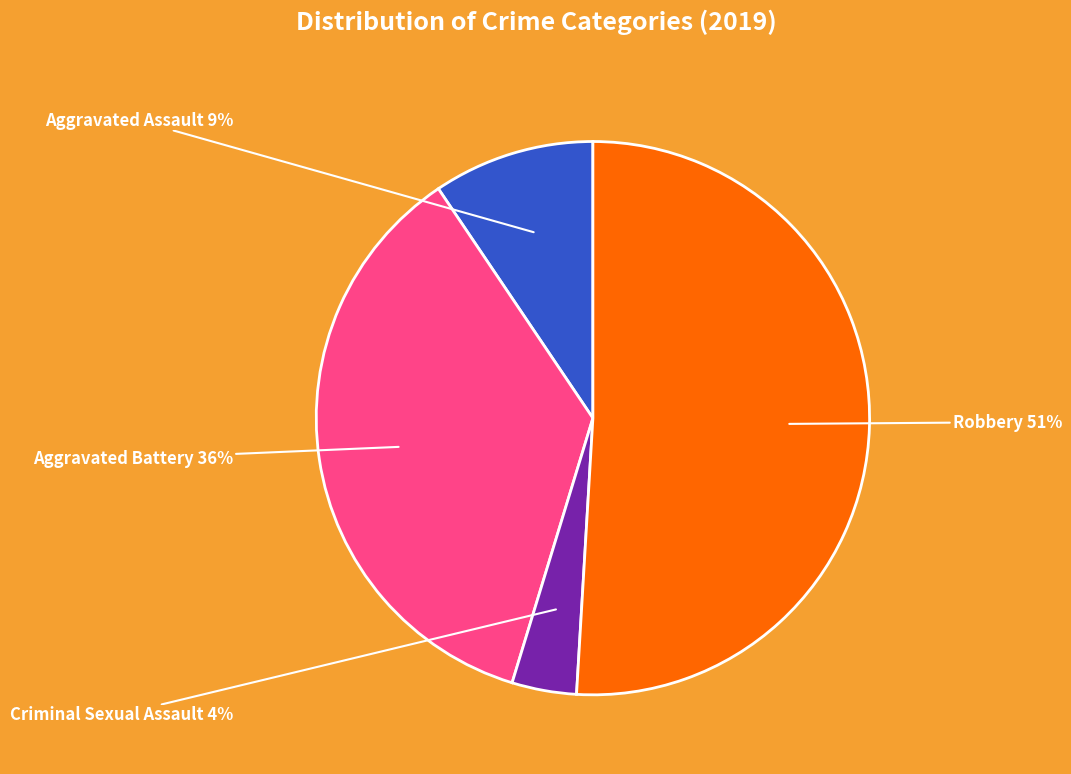

Do Aggravated Battery and Robbery together represent more than half of the pie?

Yes